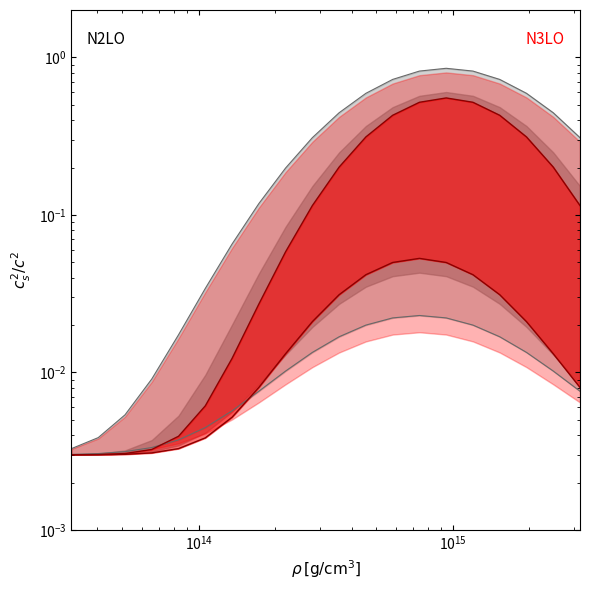

Reading right to left, transcribe all the data shown in this chart.

N2LO upper: 0.3	0.4	0.6	0.7	0.8	0.9	0.8	0.7	0.6	0.4	0.3	0.2	0.1	0.1	0.0	0.0	0.0	0.0	0.0	0.0
N2LO lower: 0.0	0.0	0.0	0.0	0.0	0.0	0.0	0.0	0.0	0.0	0.0	0.0	0.0	0.0	0.0	0.0	0.0	0.0	0.0	0.0
N3LO upper: 0.1	0.2	0.3	0.4	0.5	0.6	0.5	0.4	0.3	0.2	0.1	0.1	0.0	0.0	0.0	0.0	0.0	0.0	0.0	0.0
N3LO lower: 0.0	0.0	0.0	0.0	0.0	0.0	0.1	0.0	0.0	0.0	0.0	0.0	0.0	0.0	0.0	0.0	0.0	0.0	0.0	0.0